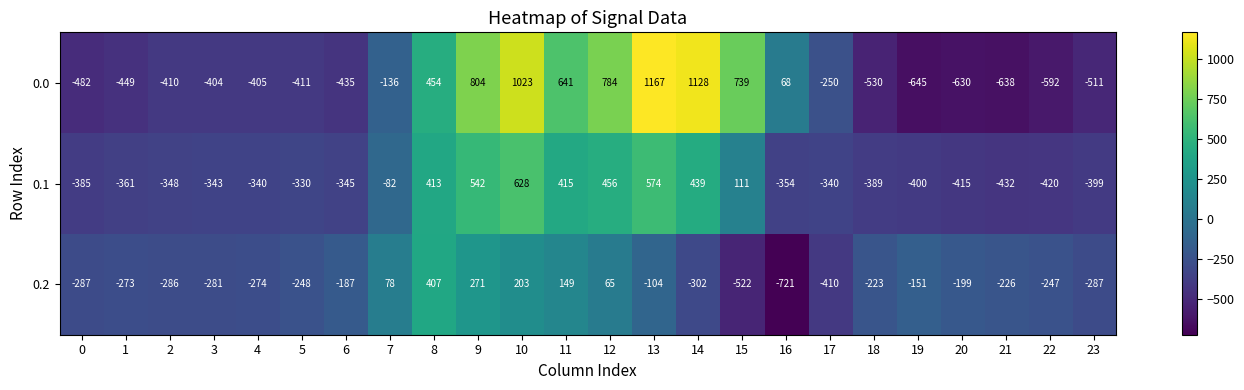

What is the maximum value shown in the chart?

1167.2